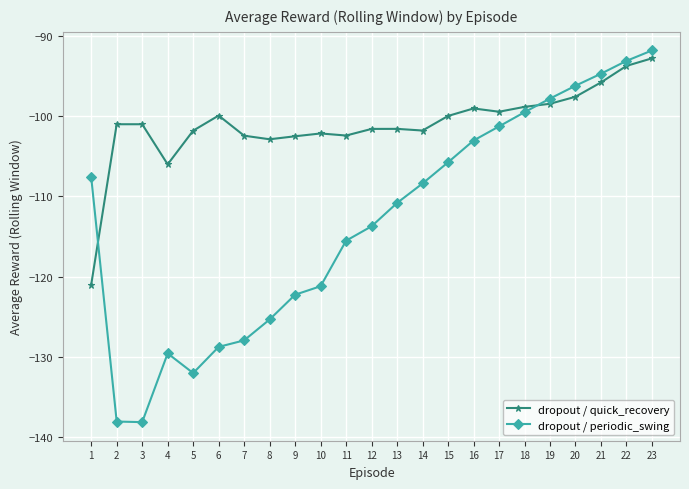

After their last crossing, which series has the higher values: dropout / periodic_swing or dropout / quick_recovery?

dropout / periodic_swing